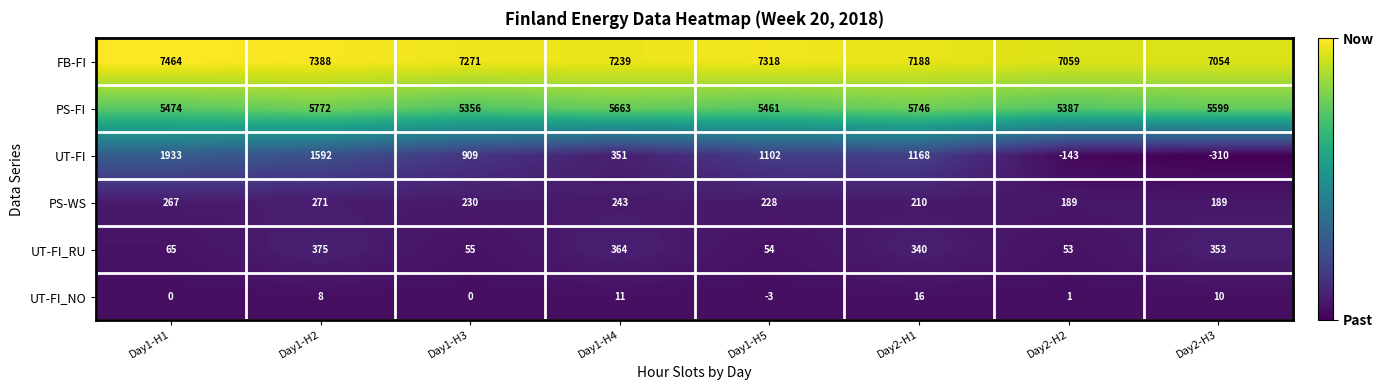

Which series changed the most between Day1-H4 and Day2-H3?

UT-FI